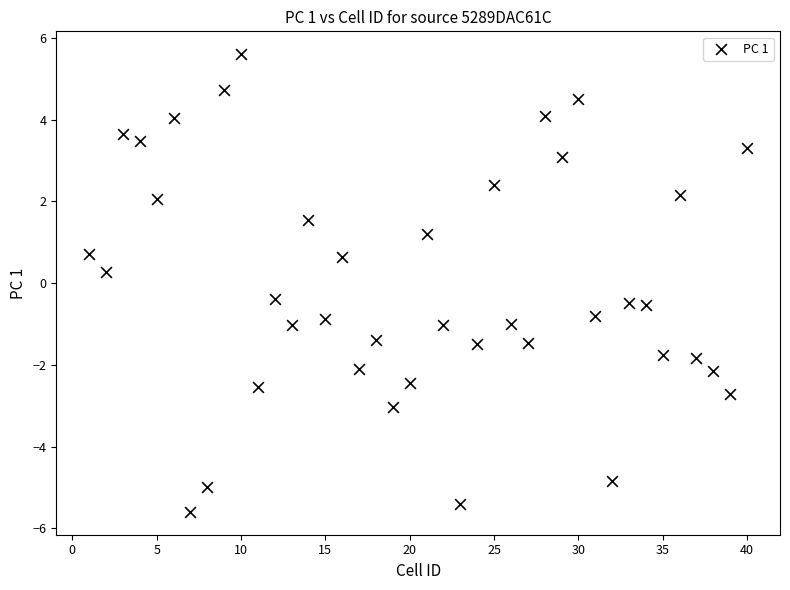

What is the range of Y values (max minus min)?

11.2